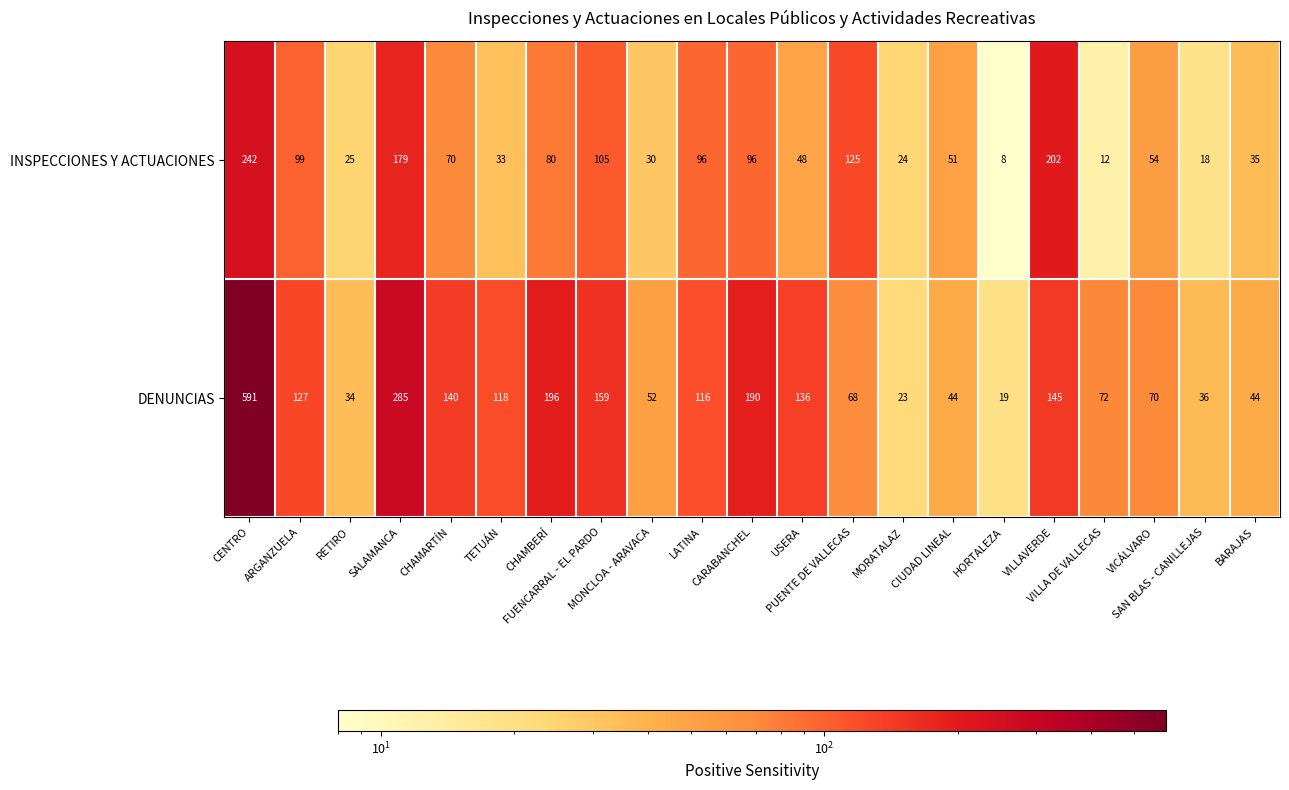

Between FUENCARRAL - EL PARDO and CARABANCHEL, which series saw the biggest shift?

DENUNCIAS